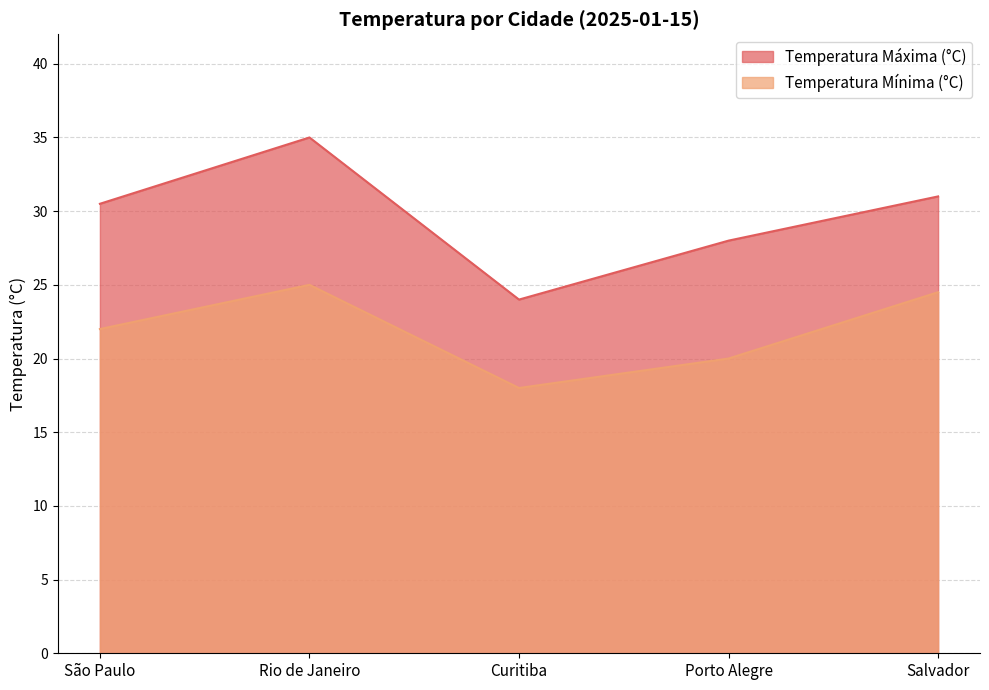

What is the difference between the maximum and minimum values in the Temperatura Mínima (°C) series?

7.0